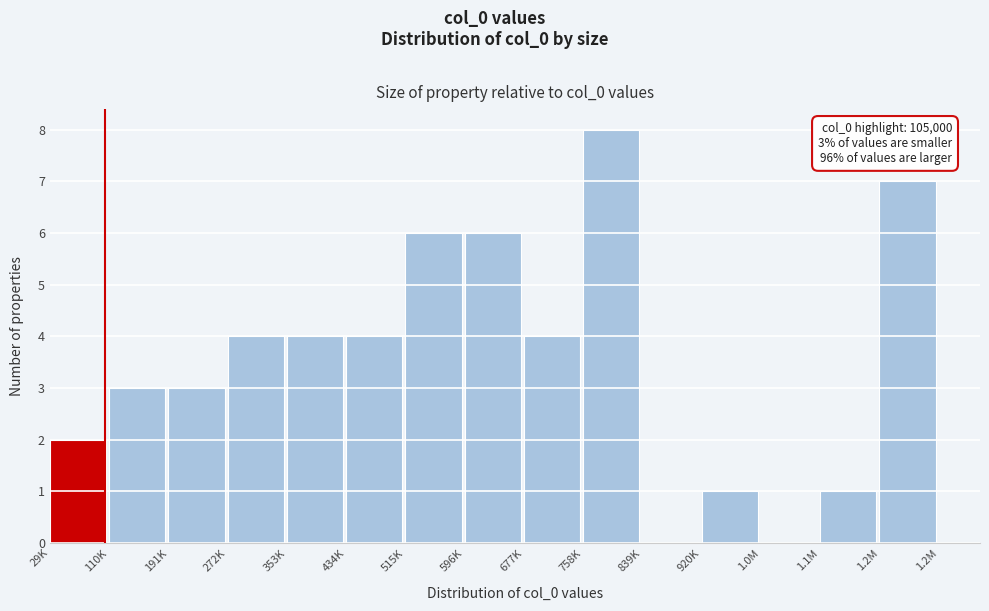

Reading left to right, list all the values displayed in this chart.

29K=2	110K=3	191K=3	272K=4	353K=4	434K=4	515K=6	596K=6	677K=4	758K=8	839K=0	920K=1	1.0M=0	1.1M=1	1.2M=7